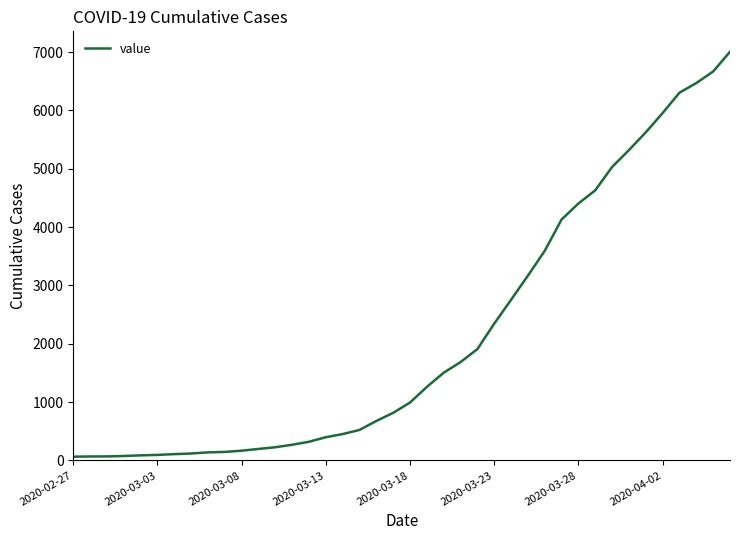

Count the number of data series in this chart.

1